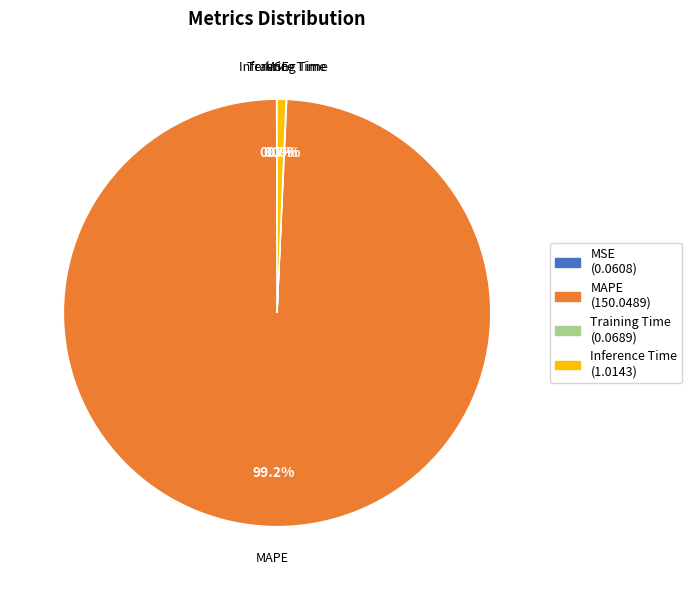

How much of the chart is everything except Inference Time?

99.3%